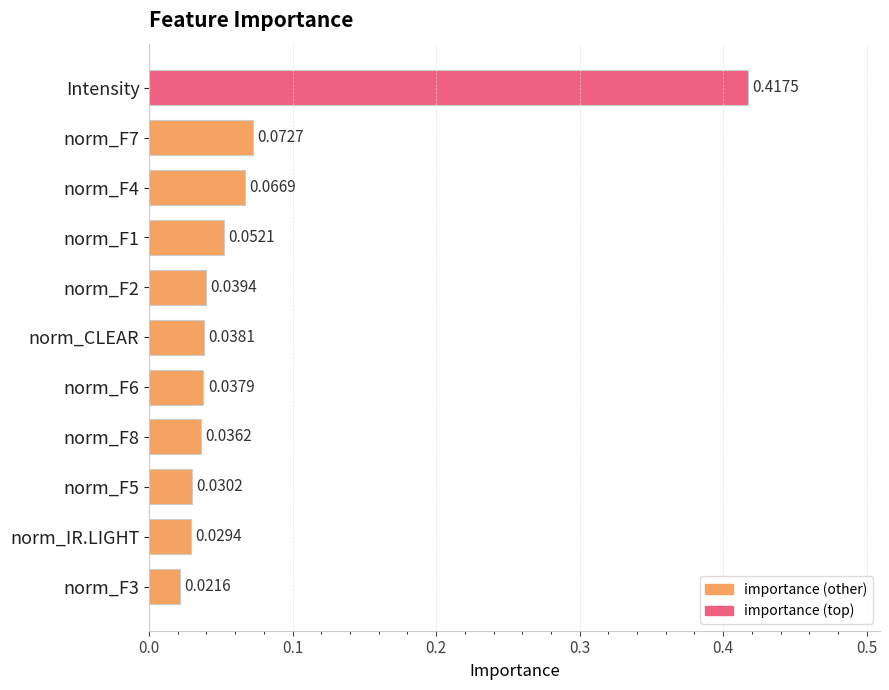

Where is the data nearest to the value 0?

norm_F3